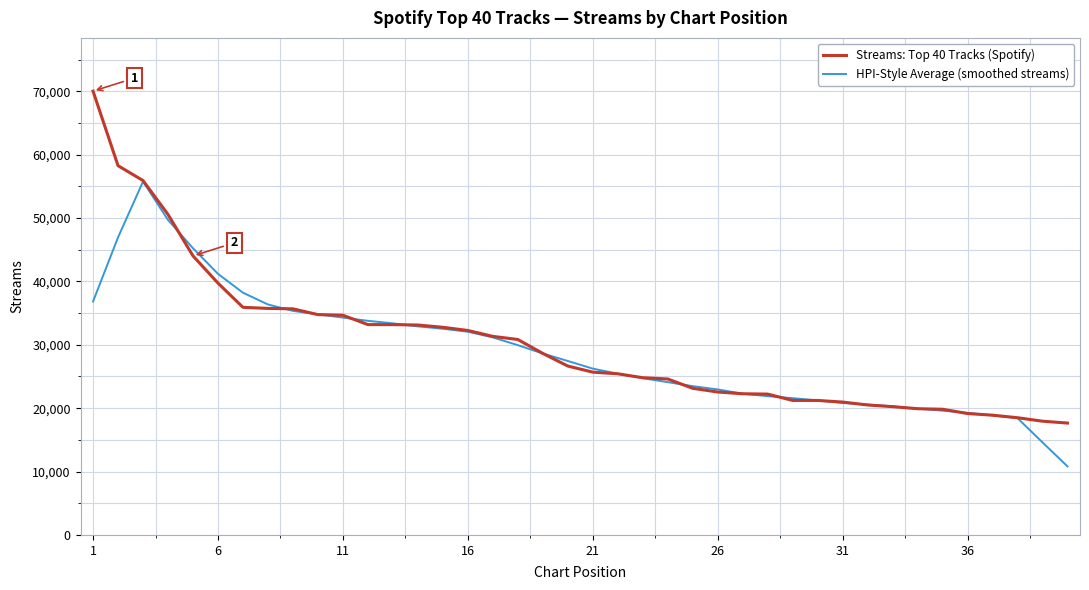

List the series in order of their overall mean, highest first.

Streams: Top 40 Tracks (Spotify), HPI-Style Average (smoothed streams)